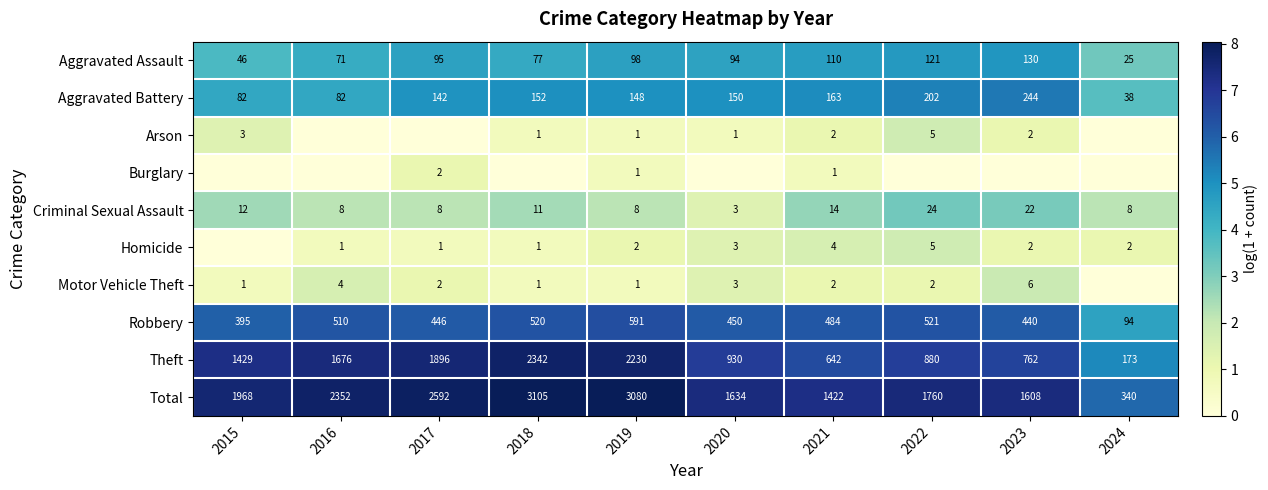

The value of Burglary at 2021 is 0.4. True or false?

False